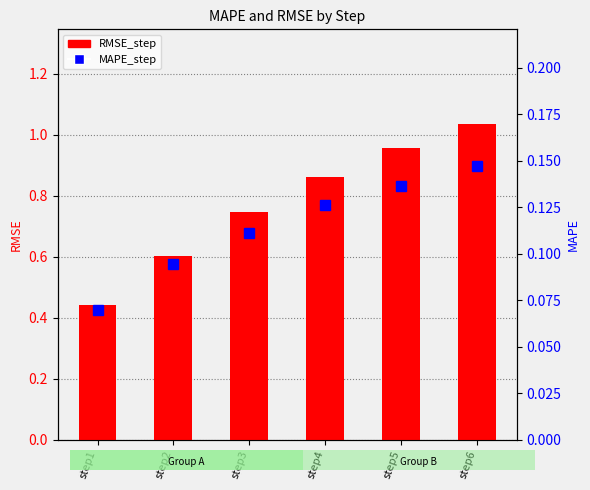

At step2, list the series in order from smallest to largest.

MAPE_step, RMSE_step